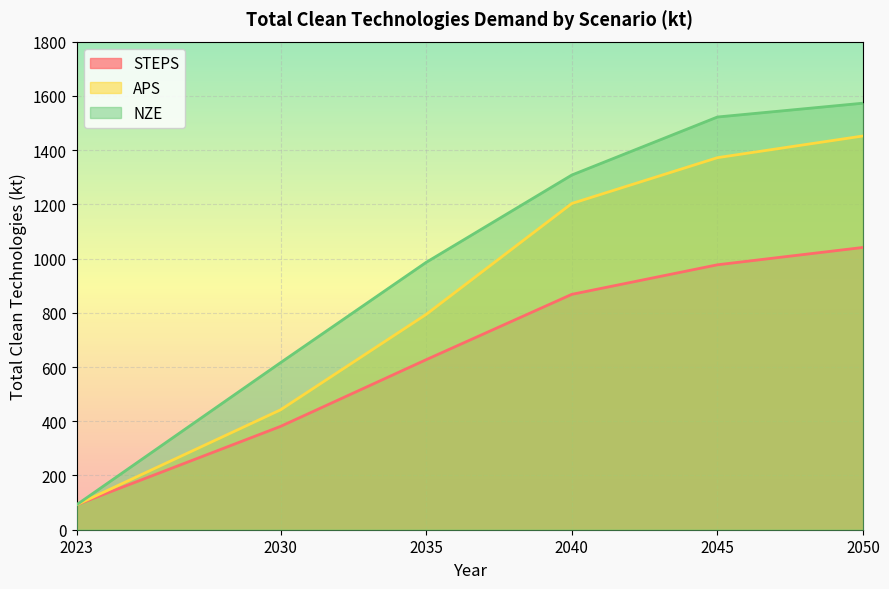

What are all the series names shown in the legend?

STEPS, APS, NZE